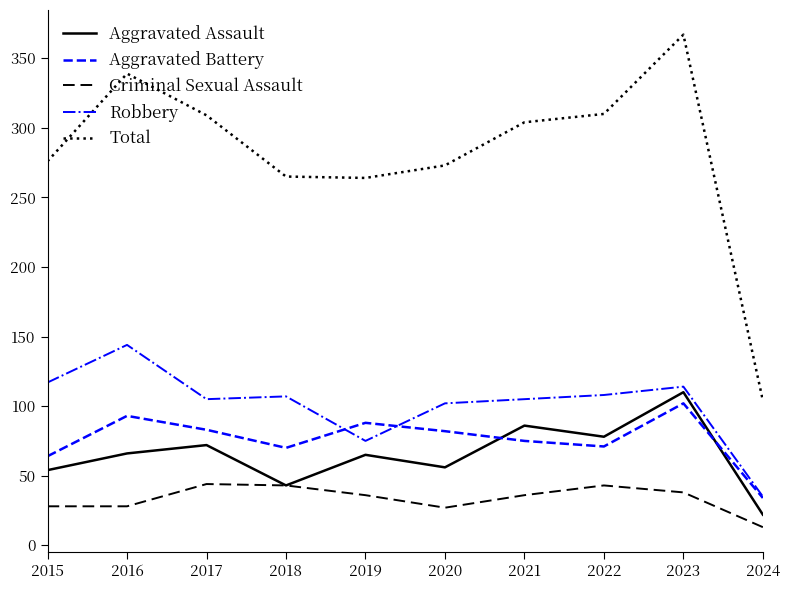

True or false: Aggravated Assault has more than 2 interior local peaks.

True